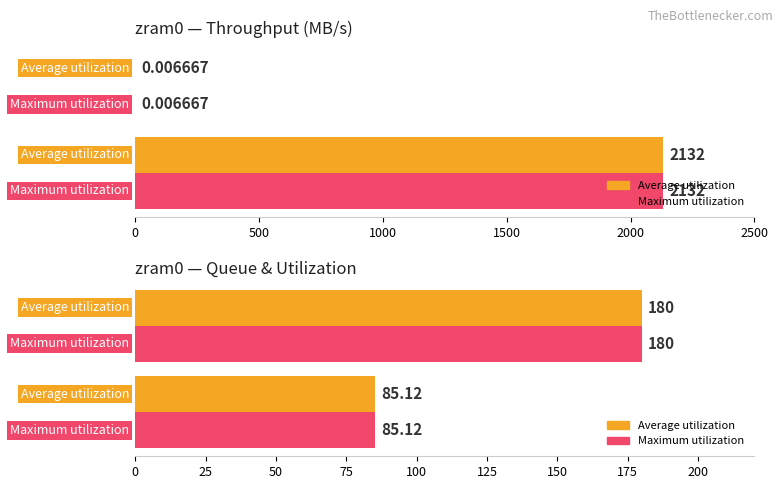

What are all the series names shown in the legend?

Average utilization, Maximum utilization